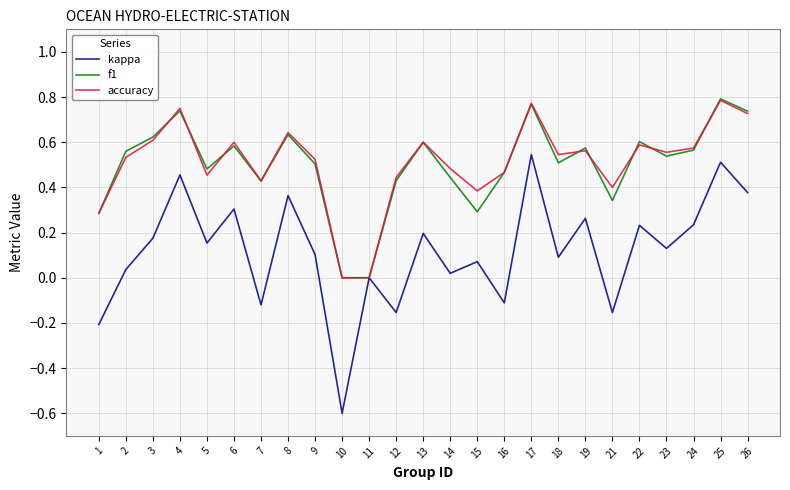

What is the minimum value shown in the chart?

-0.6